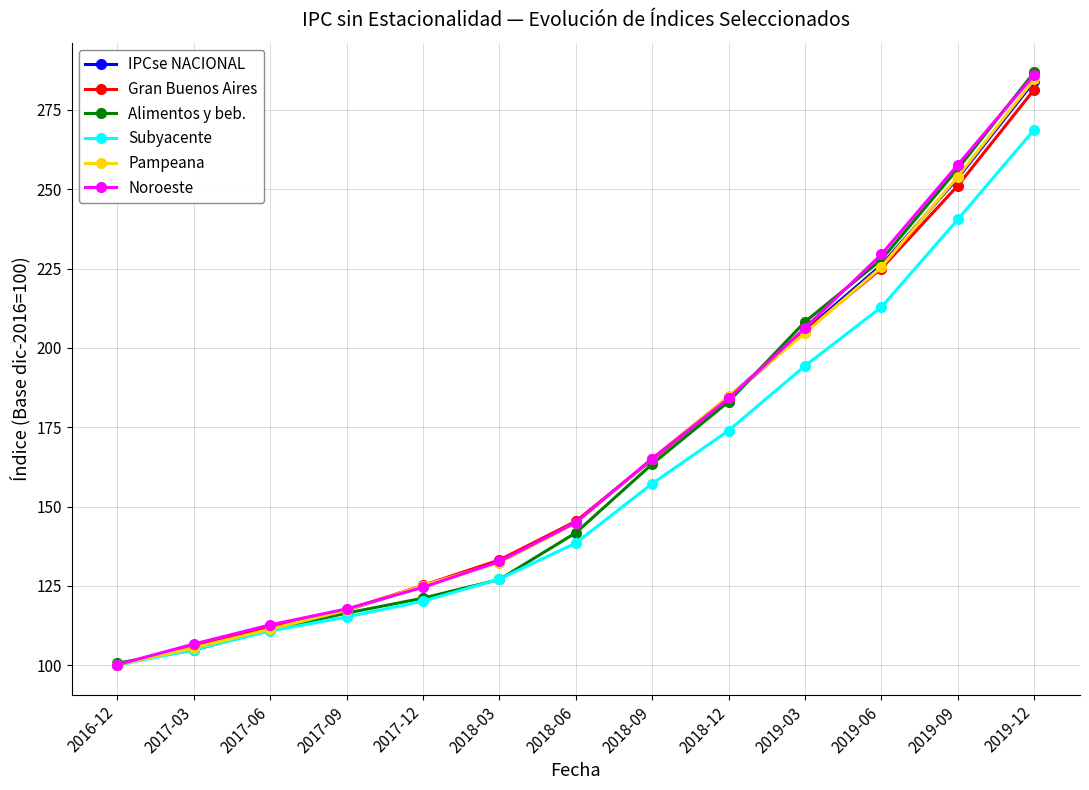

What is the sum of all Gran Buenos Aires values?

2151.0